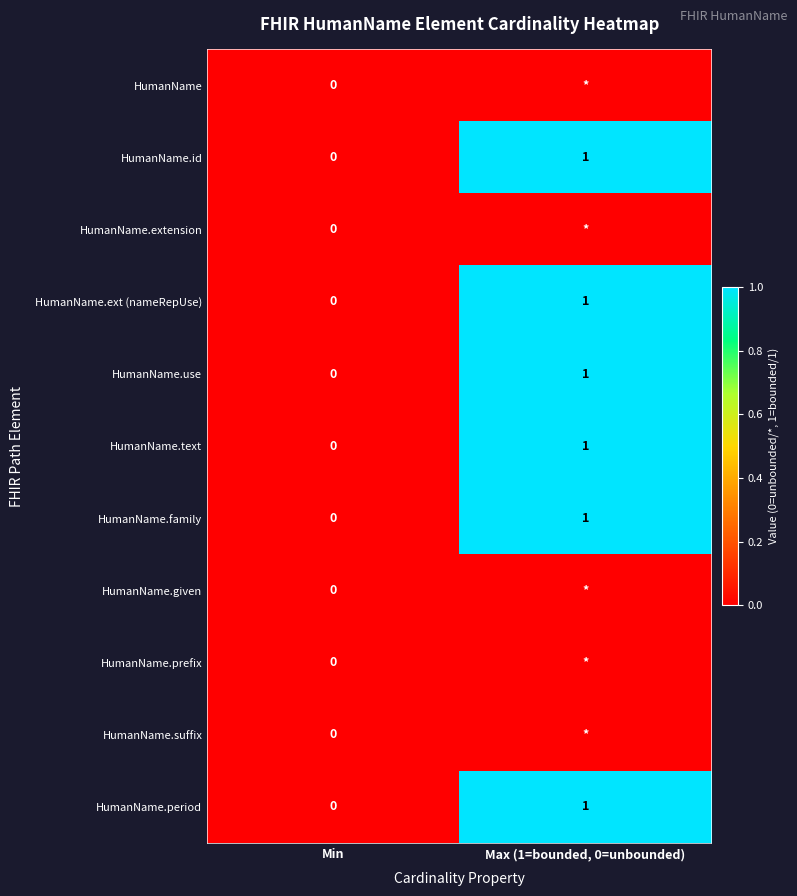

Is it true that HumanName.id equals -1 at Min?

False